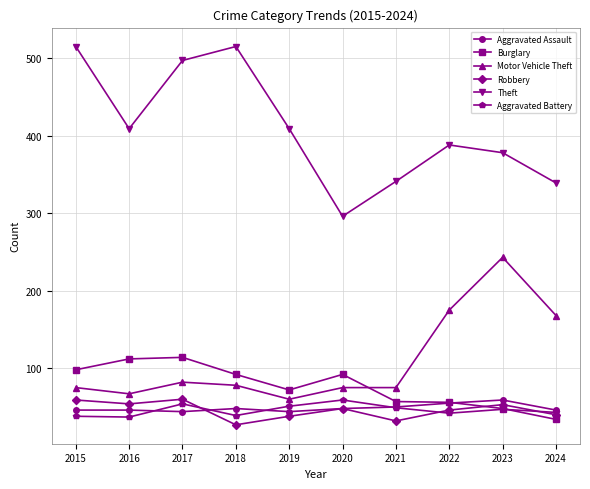

True or false: Motor Vehicle Theft has a value of 367 at 2023.

False